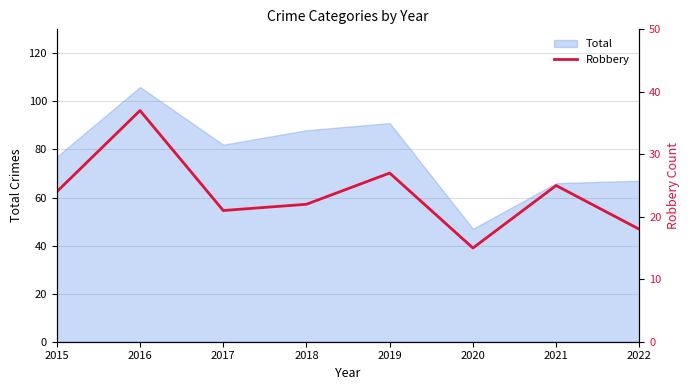

List the labels in order of value, smallest first.

2020, 2022, 2017, 2018, 2015, 2021, 2019, 2016